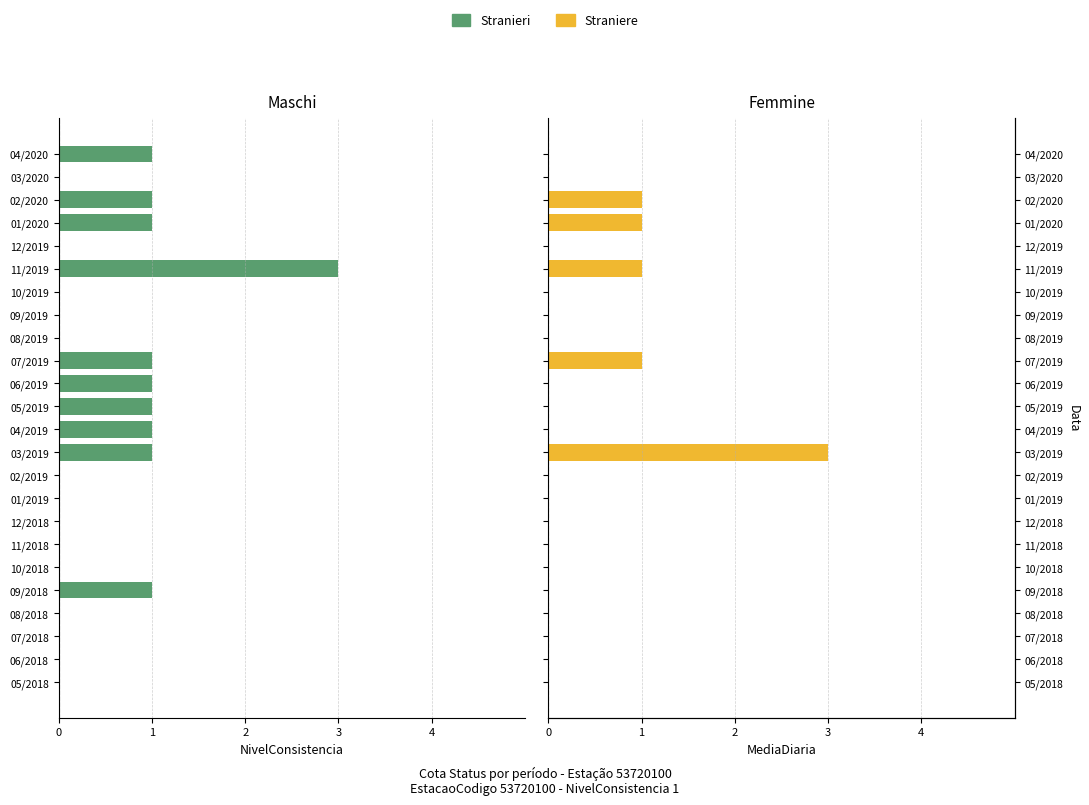

Between 12/2019 and 01/2020, which series saw the biggest shift?

Stranieri